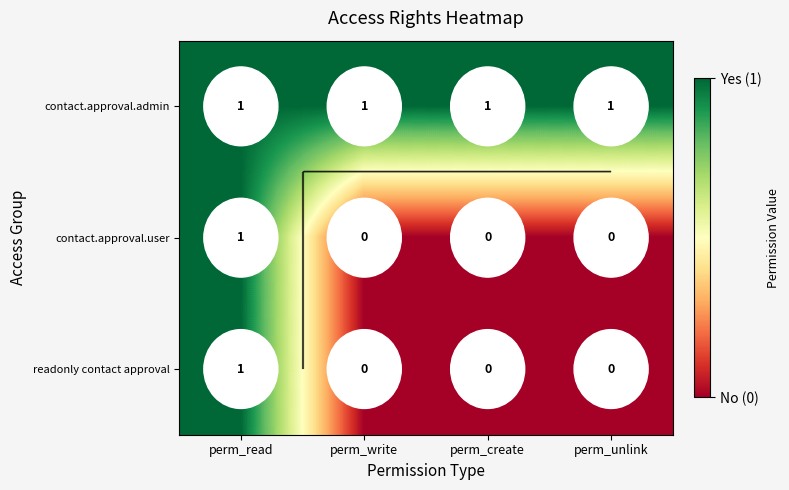

What is the total value across all series at perm_unlink?

1